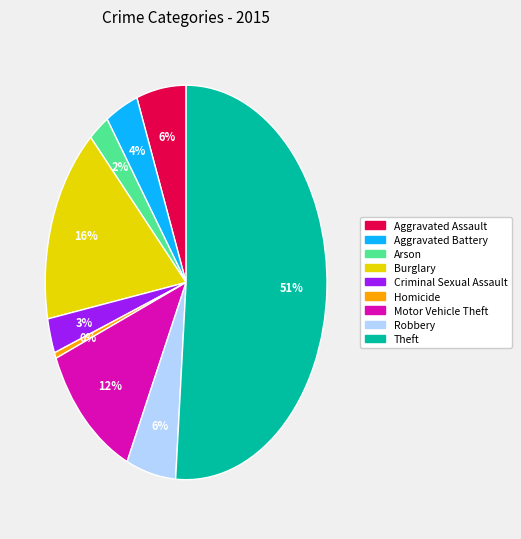

How many segments does this pie chart have?

9